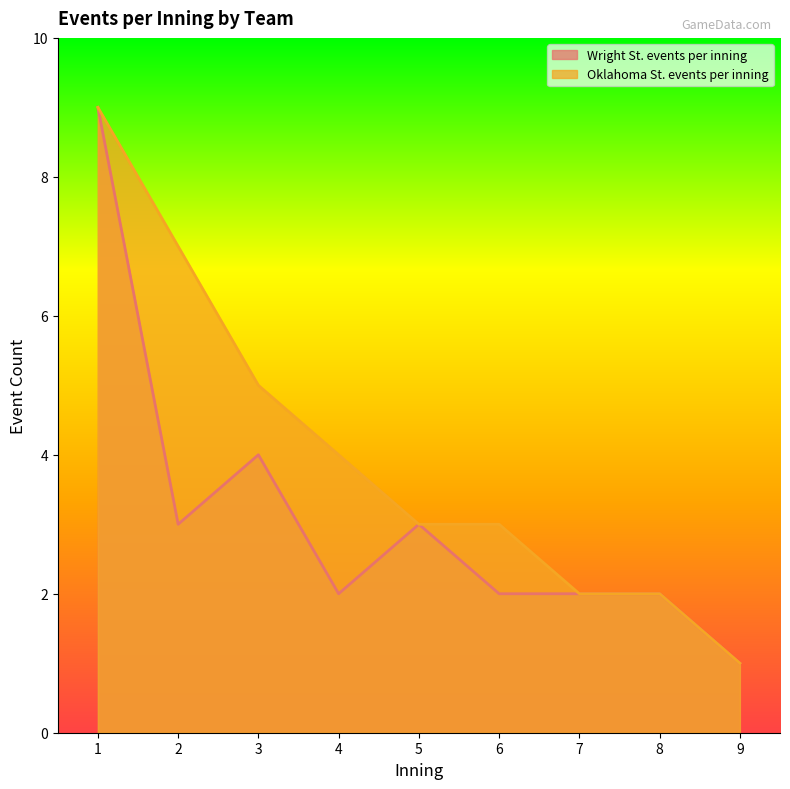

The value of Wright St. events per inning at 3 is 6. True or false?

False